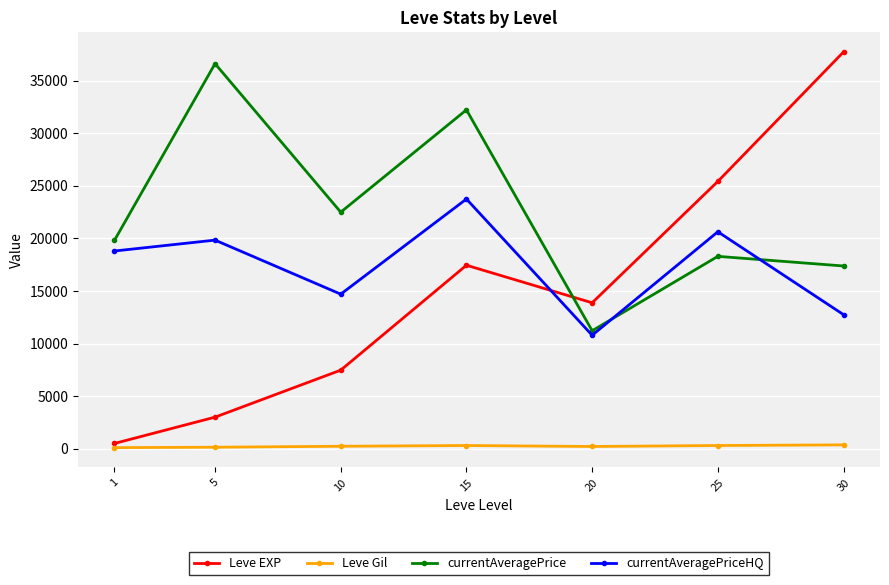

What is the value of the currentAveragePrice point at the 6th from the left?

18288.8